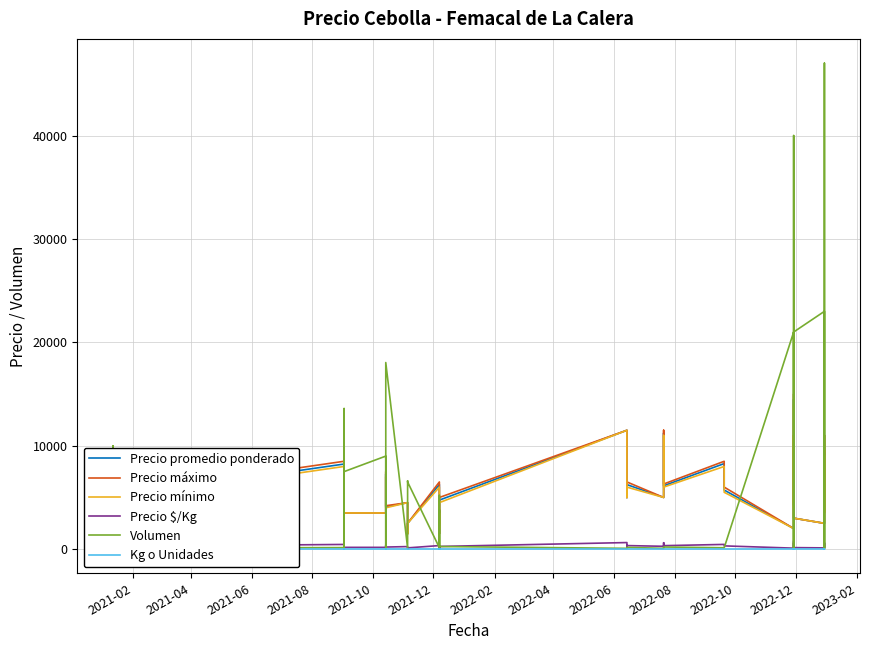

True or false: Precio máximo and Kg o Unidades intersect in this chart.

False